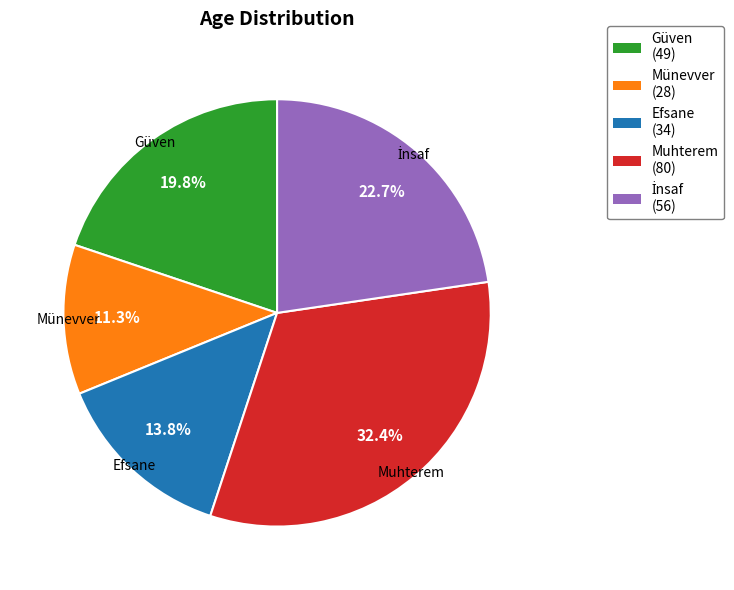

What is the largest slice in the pie chart?

Muhterem